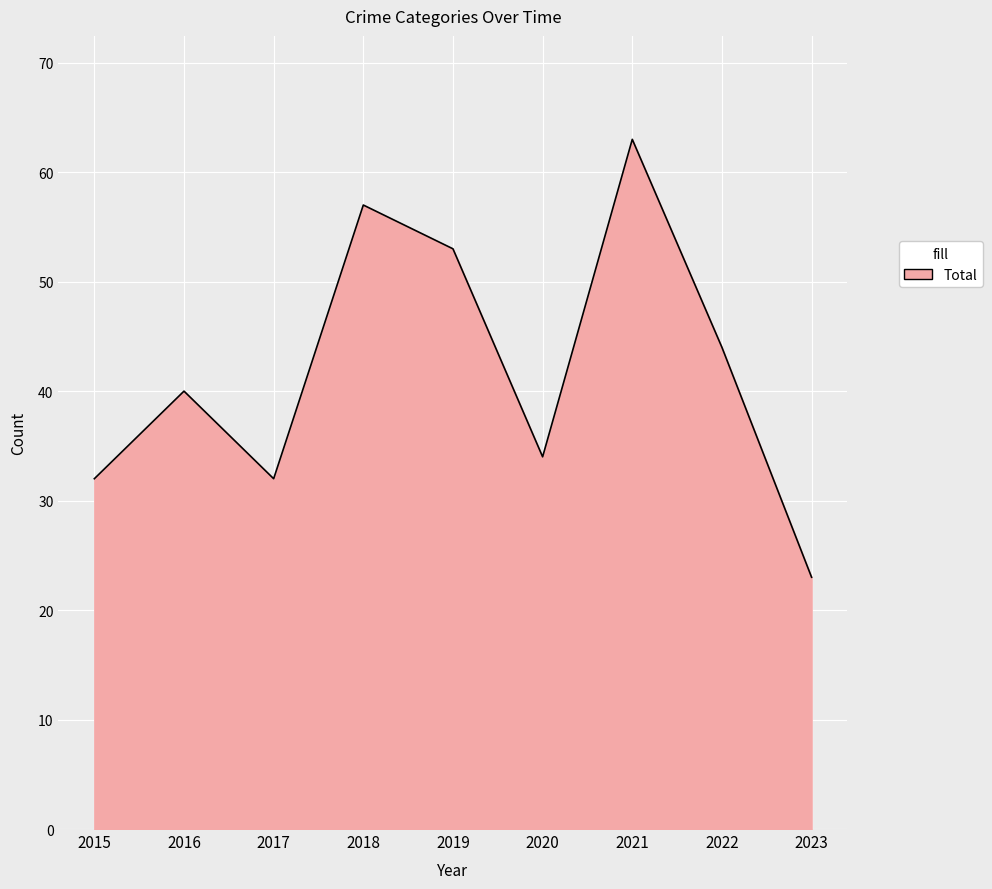

What is the difference between the values at 2019 and 2017?

21